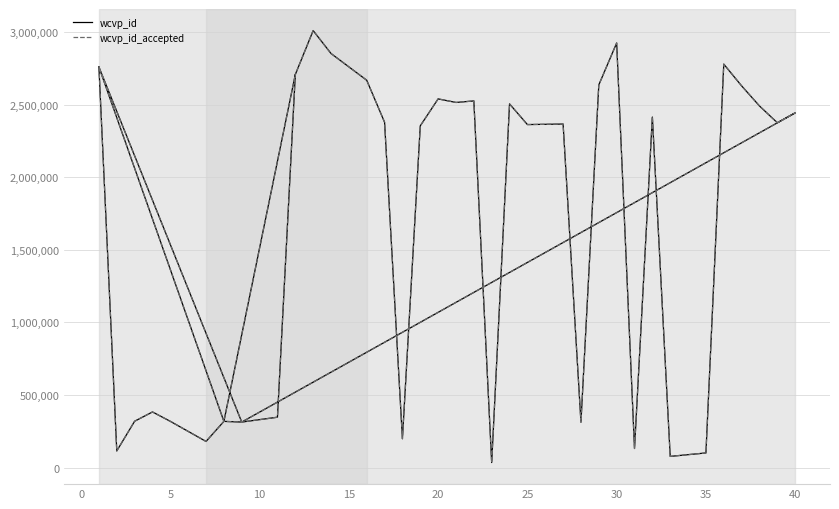

At how many categories does at least one series exceed 2853778?

2